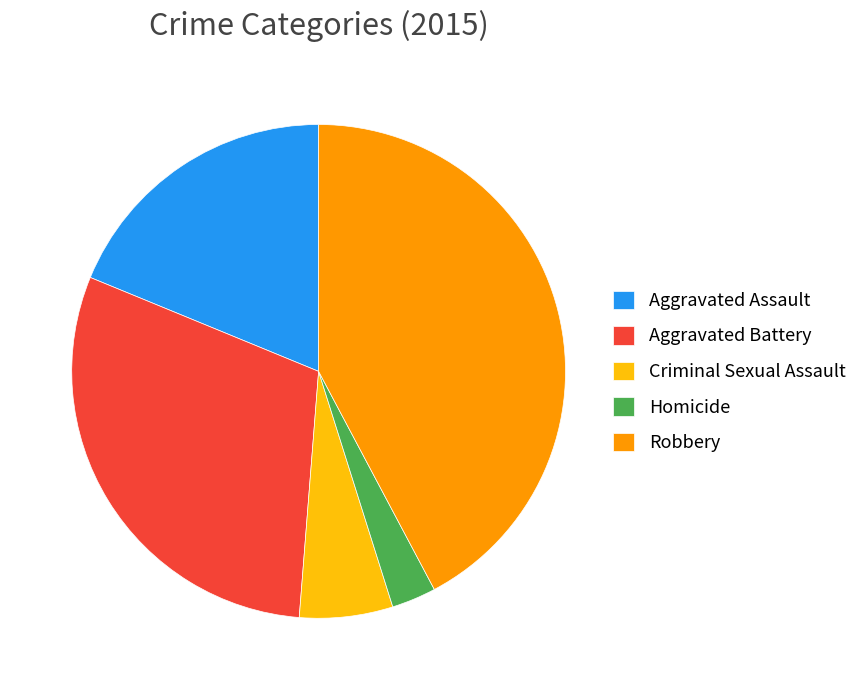

The Criminal Sexual Assault slice represents 1% of the pie. True or false?

False